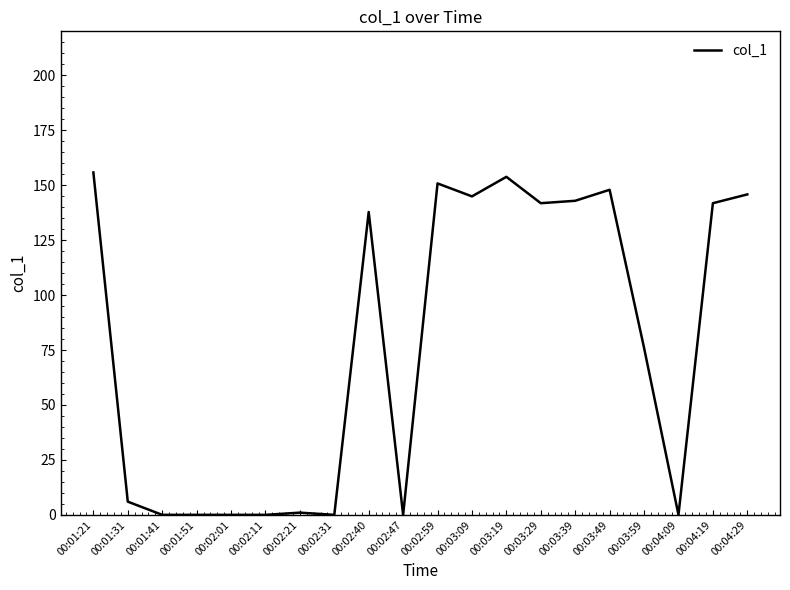

At which category does the chart reach its peak across all series?

00:01:21